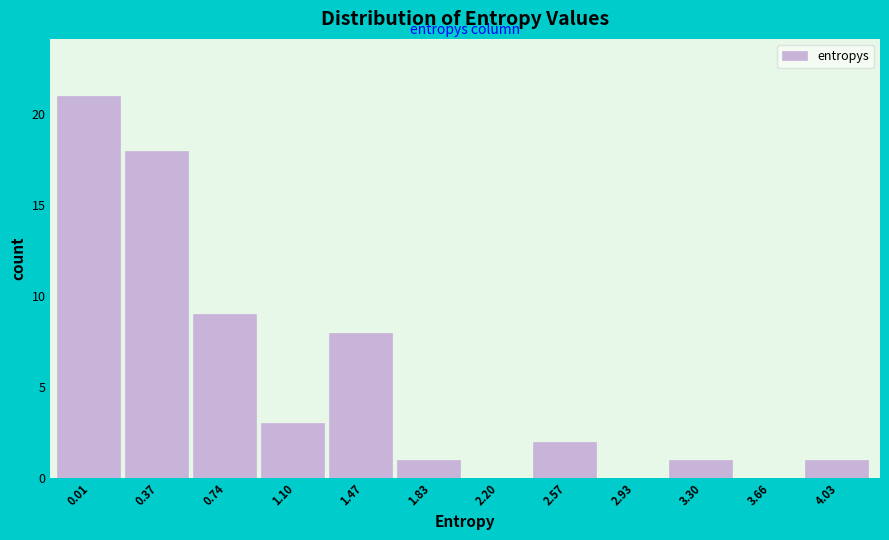

Reading right to left, what are all the values shown in this chart?

4.03=1	3.66=0	3.30=1	2.93=0	2.57=2	2.20=0	1.83=1	1.47=8	1.10=3	0.74=9	0.37=18	0.01=21